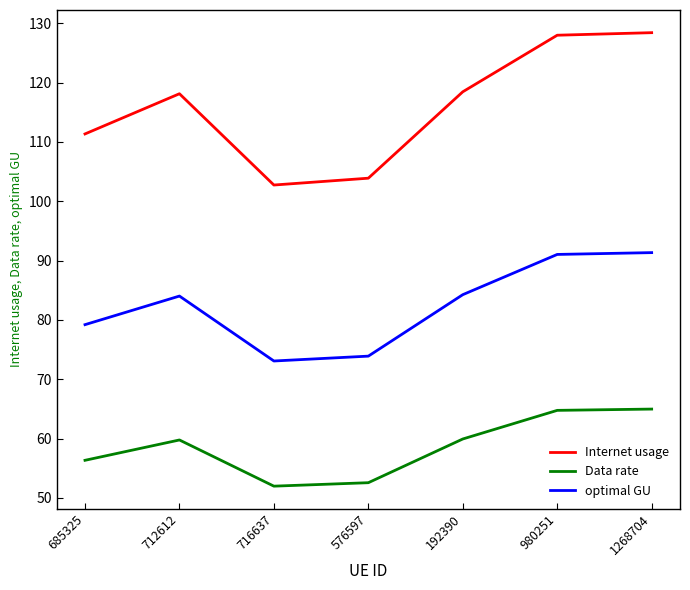

Is the value of Internet usage at 576597 greater than the value of Data rate at 685325?

Yes